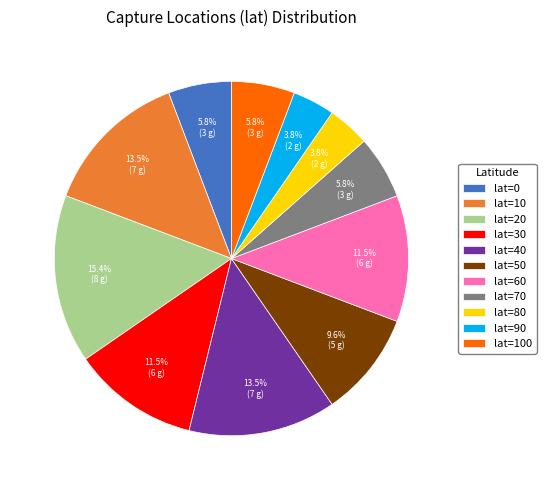

Is lat=70 the majority of the pie?

No